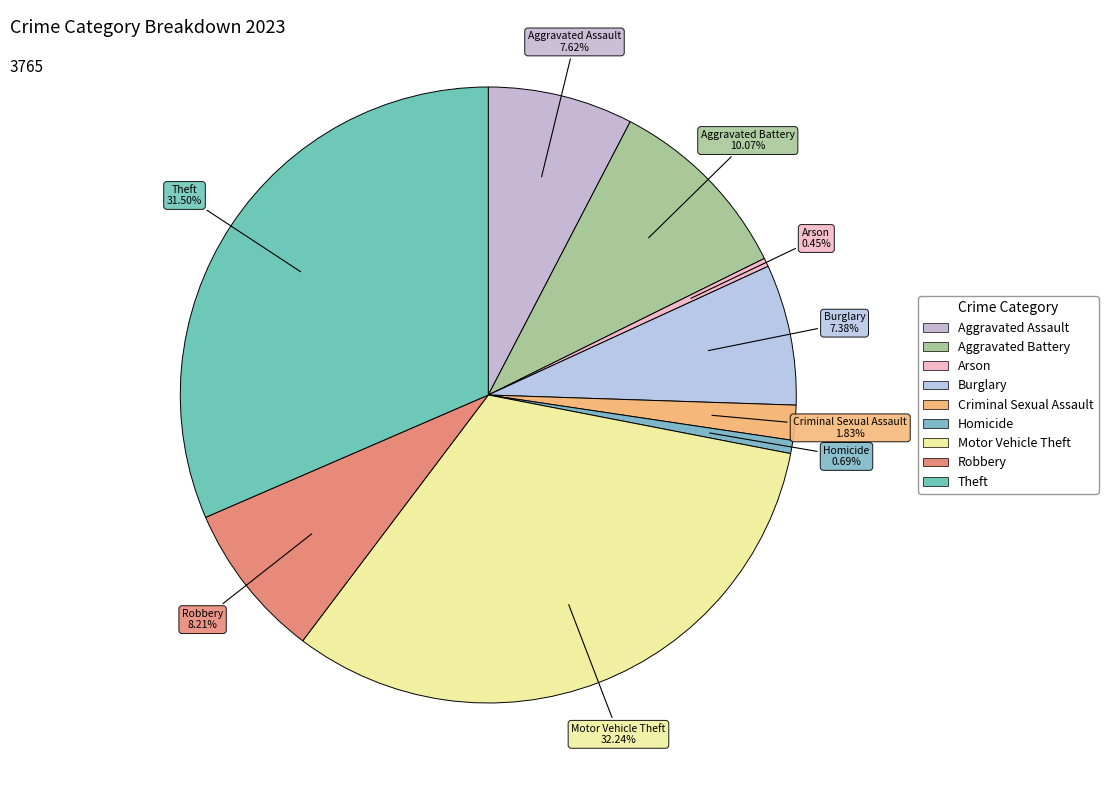

Does any single category account for the majority?

No